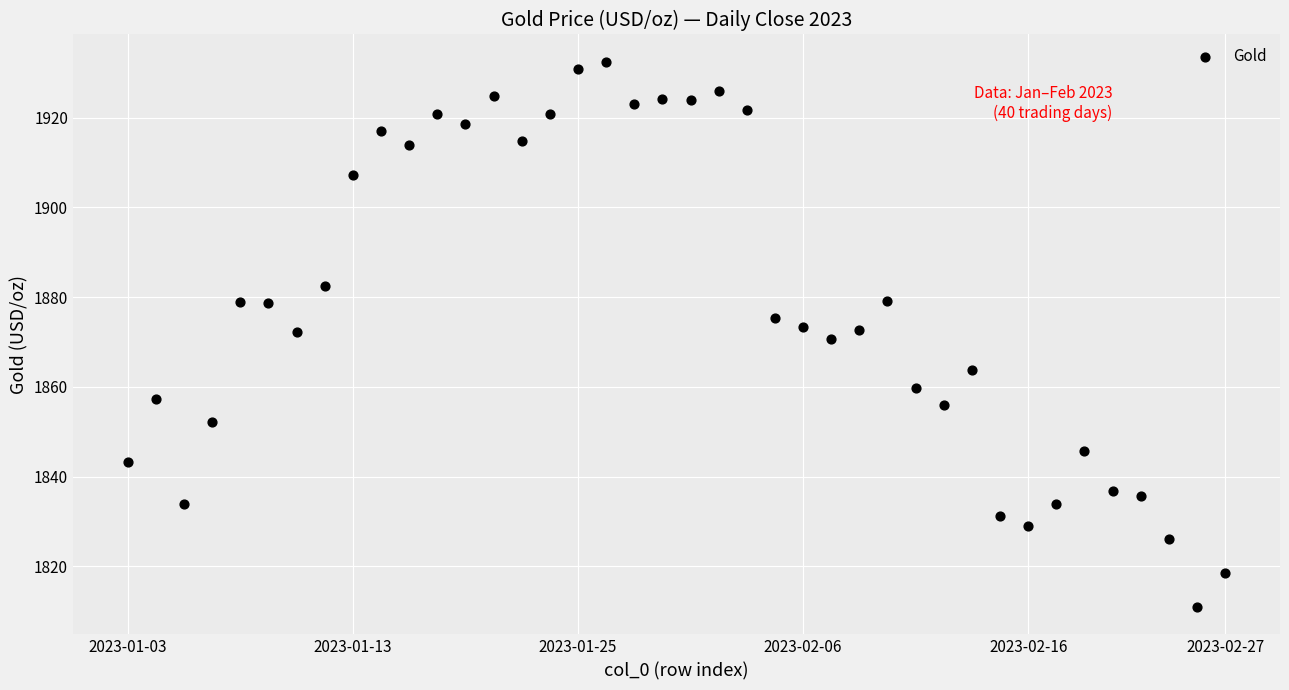

What is the range of Y values (max minus min)?

121.5